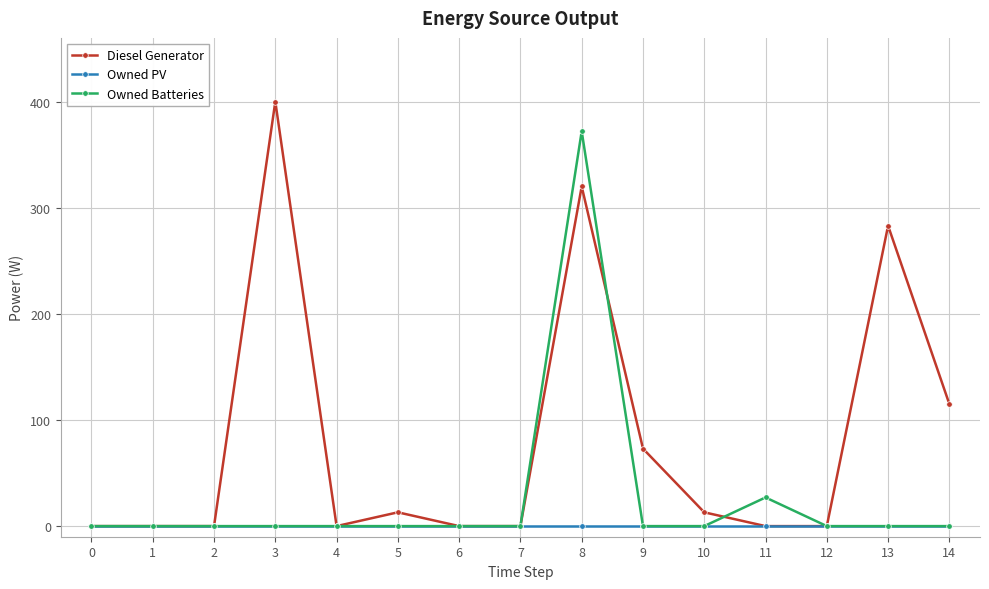

Rank the series by their average value, from highest to lowest.

Diesel Generator, Owned Batteries, Owned PV